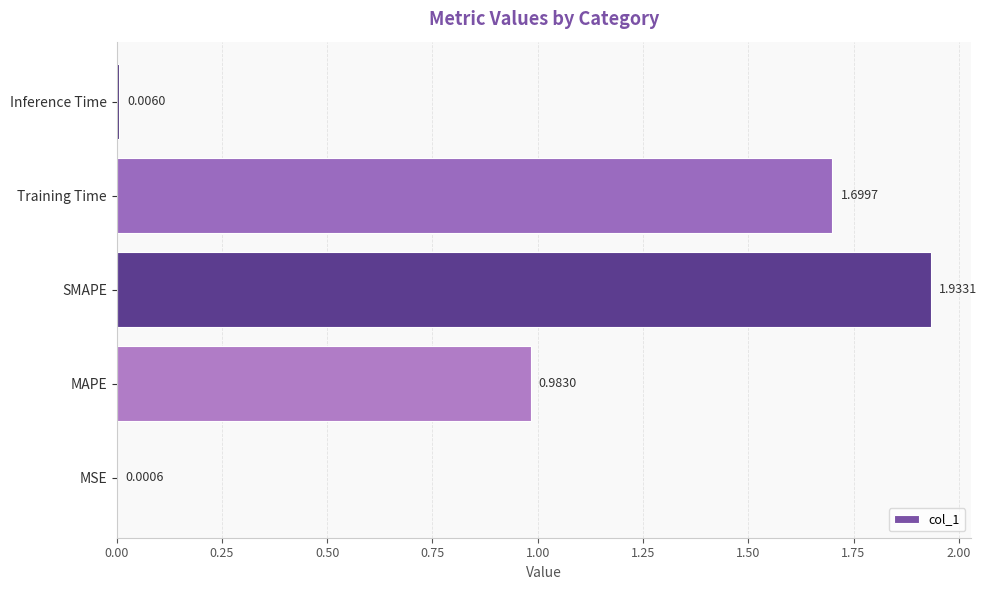

At which category does the chart reach its peak across all series?

SMAPE